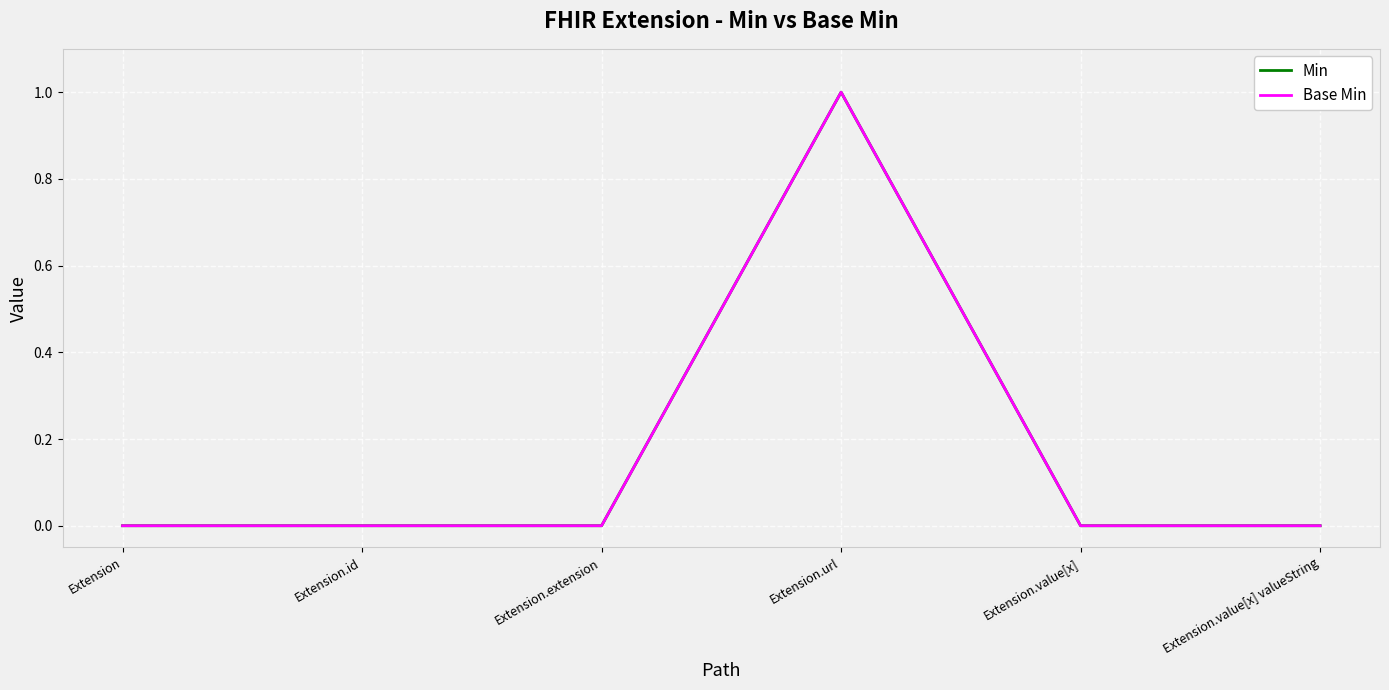

Is this an area chart (filled region under the line)?

No